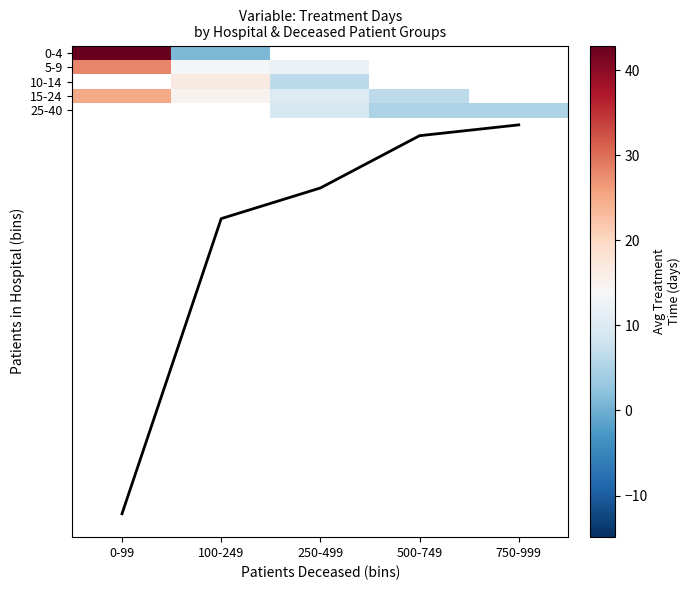

The value of 10-14 at 100-249 is 16.5. True or false?

True